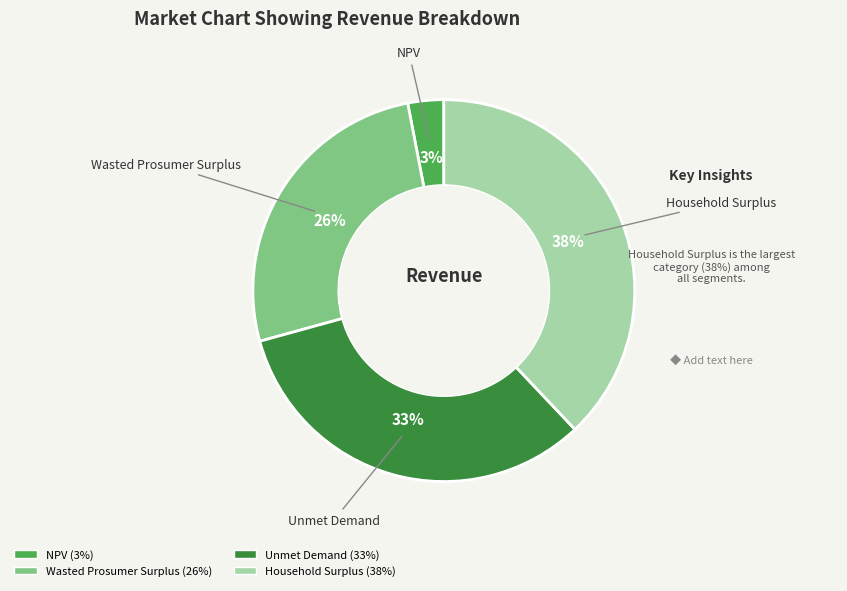

What is the smallest slice in the pie chart?

NPV